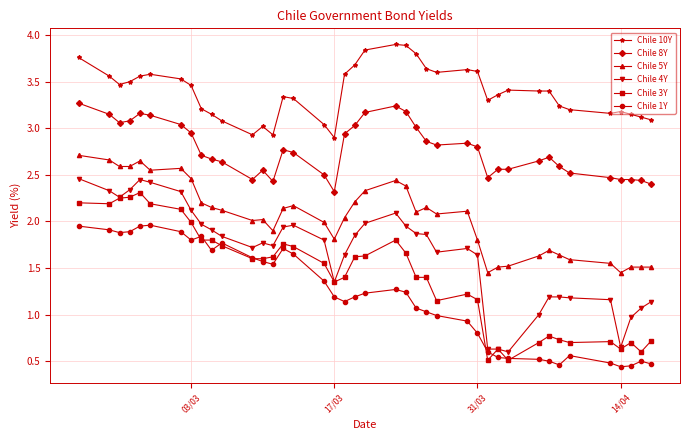

List the series in order of their peak value, highest first.

Chile 10Y, Chile 8Y, Chile 5Y, Chile 4Y, Chile 3Y, Chile 1Y